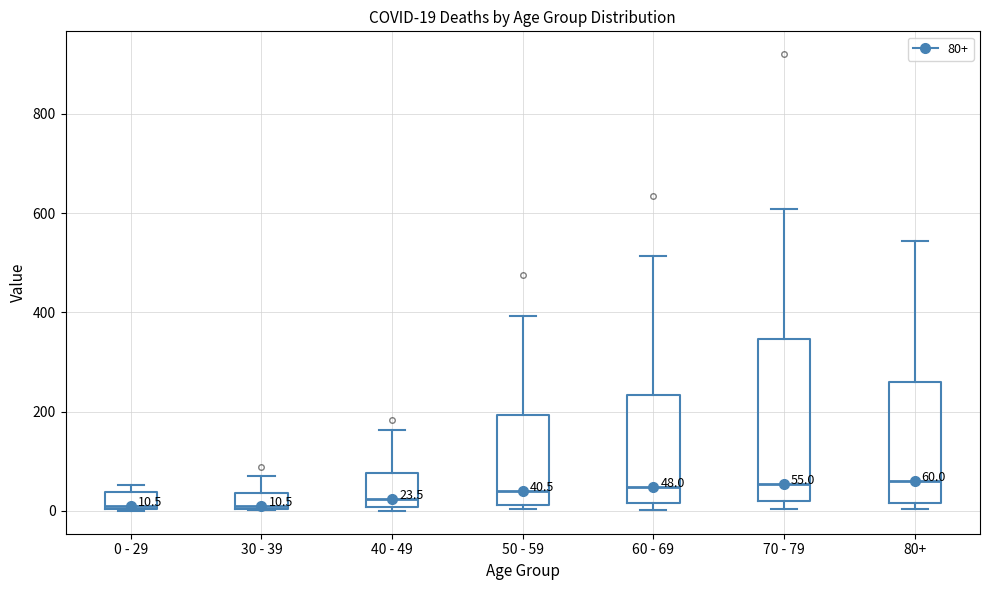

Comparing the boxes themselves (not the whiskers), which one is the tallest?

70 - 79